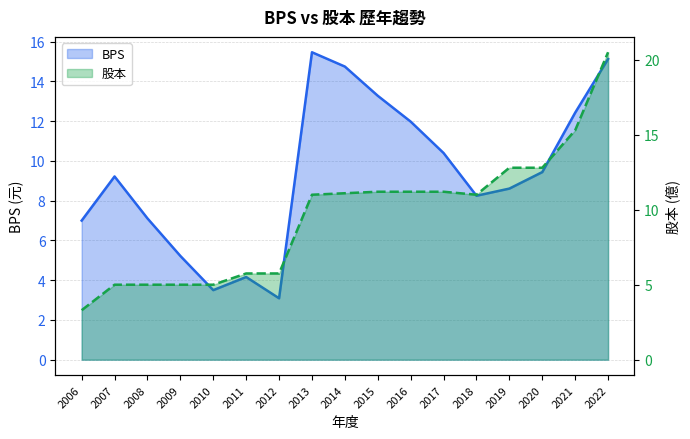

True or false: 股本 has a value of 5.0 at 2007.

True